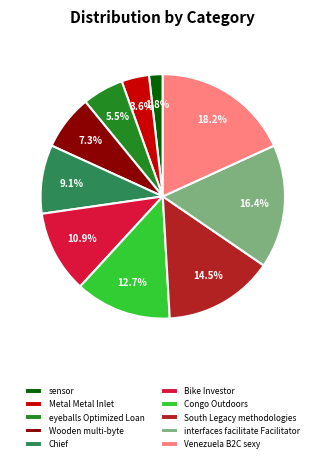

How many slices are in this pie chart?

10